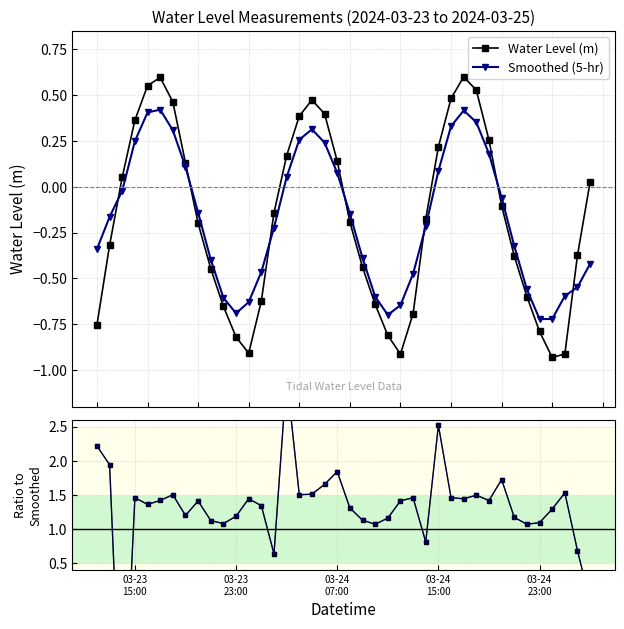

True or false: Water Level (m) and Smoothed (5-hr) intersect in this chart.

True